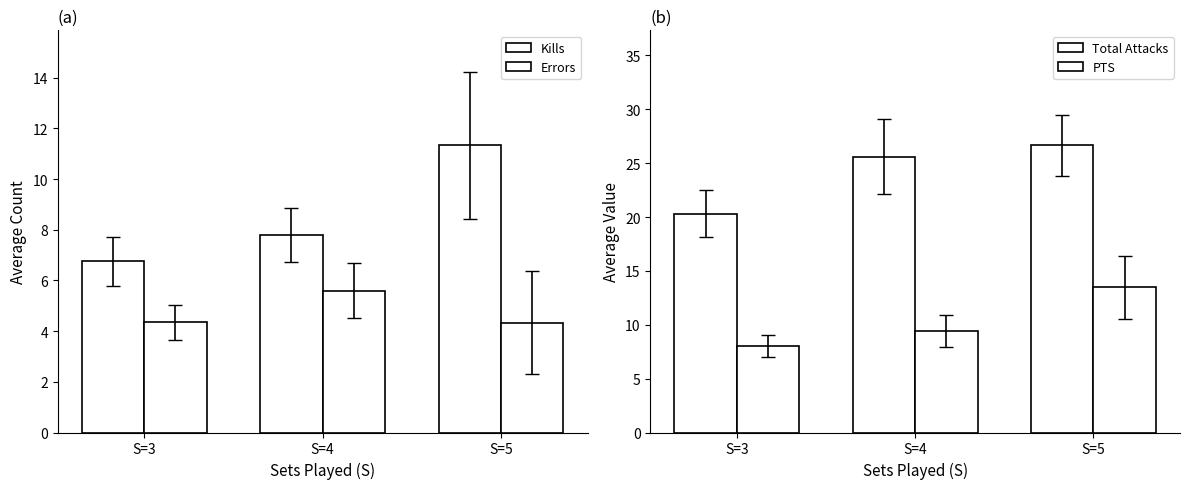

Reading right to left, list all the values displayed in this chart.

Kills: S=5=11.3	S=4=7.8	S=3=6.8
Errors: S=5=4.3	S=4=5.6	S=3=4.3
Total Attacks: S=5=26.7	S=4=25.6	S=3=20.3
PTS: S=5=13.5	S=4=9.4	S=3=8.1